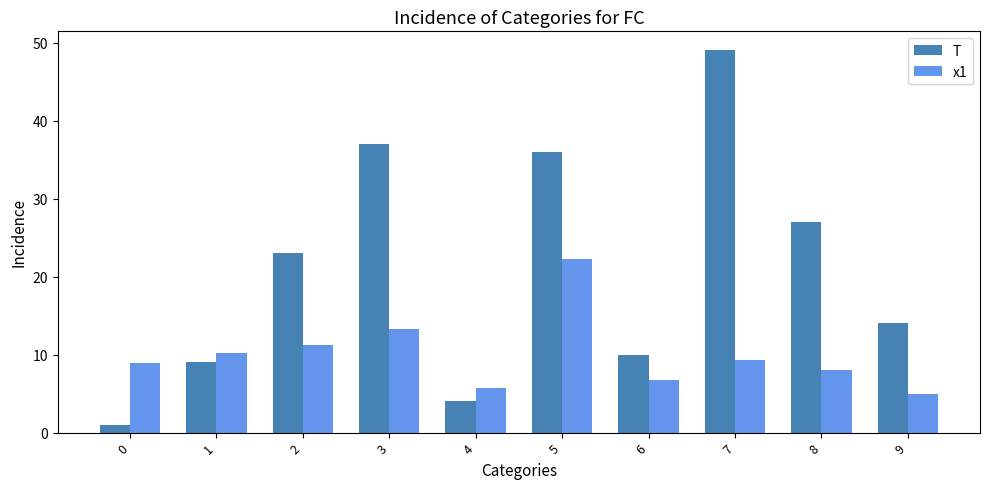

What is the minimum value shown in the chart?

1.0